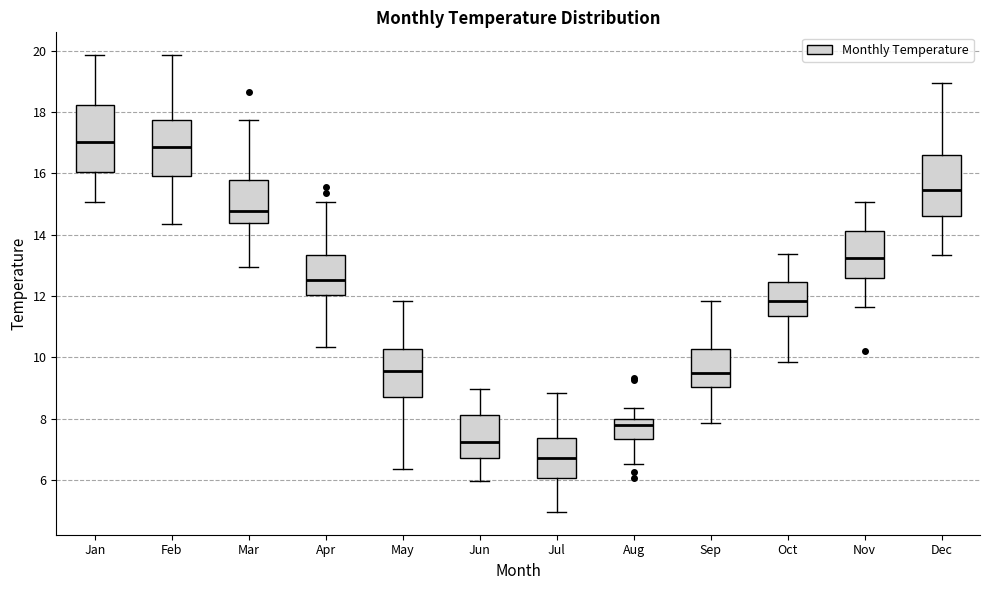

Where does the lower whisker of the box for Jul end on the y-axis? The values are not printed on the chart, so give them approximately, as read against the axis.

5.0